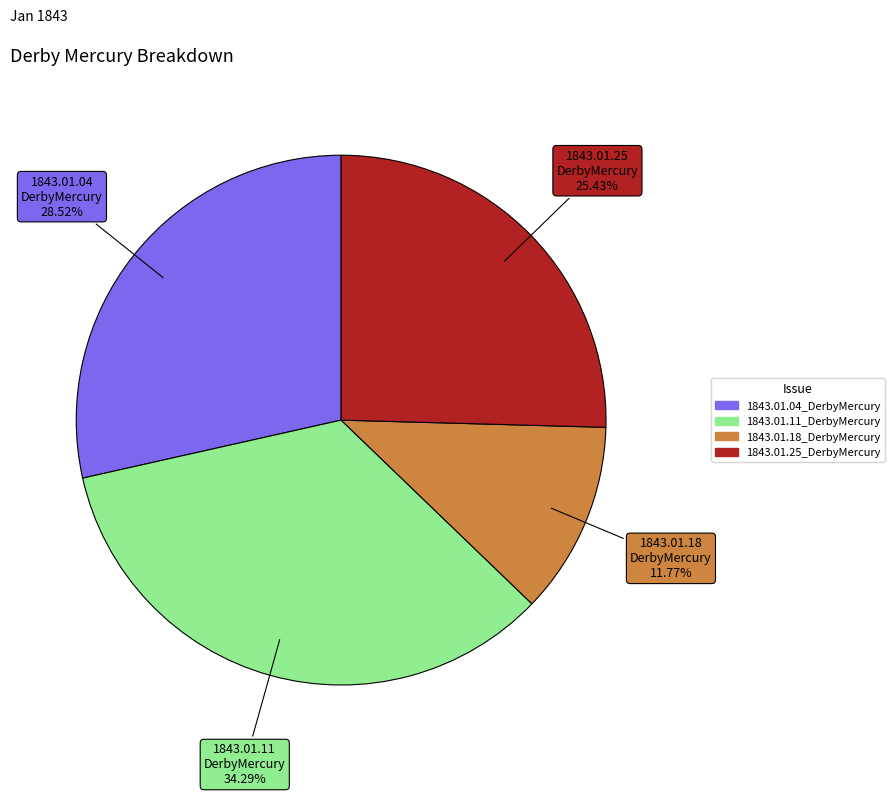

Count the number of slices in the pie.

4